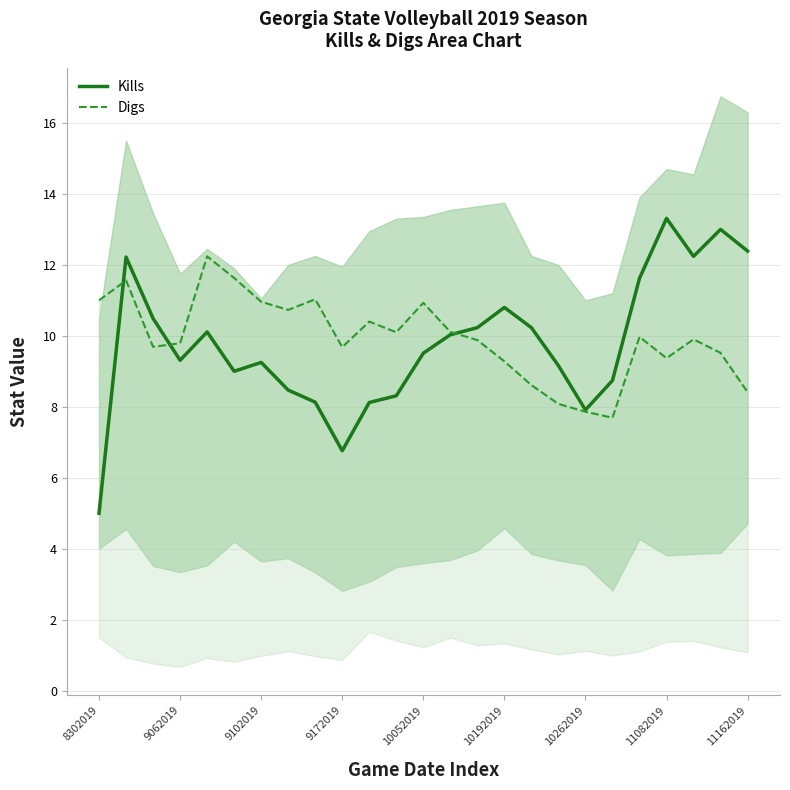

True or false: Kills has a value of 12.1 at 9102019.

False